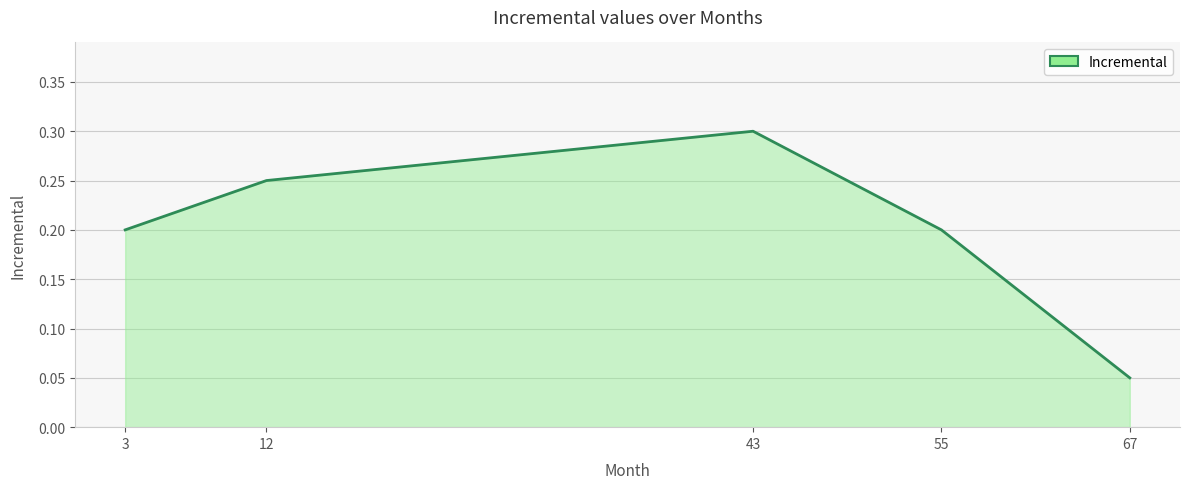

The chart shows a value of 0.3 at 55. True or false?

False